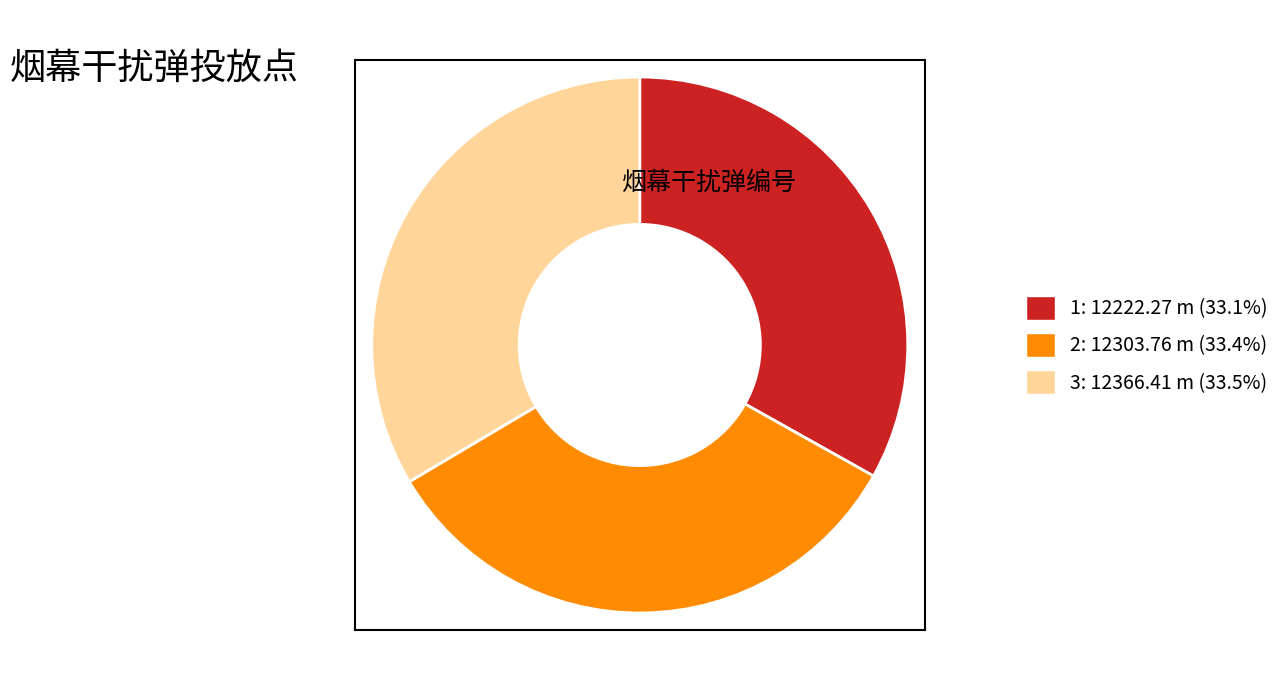

What is the ratio of the value at 1 to the value at 3?

1.0